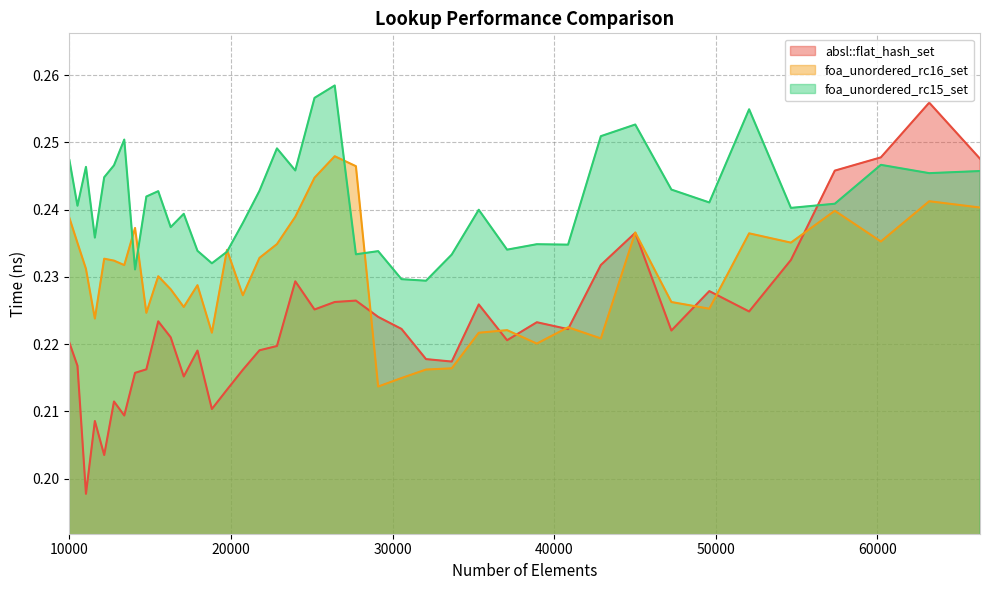

Which series has the largest total across all categories?

foa_unordered_rc15_set